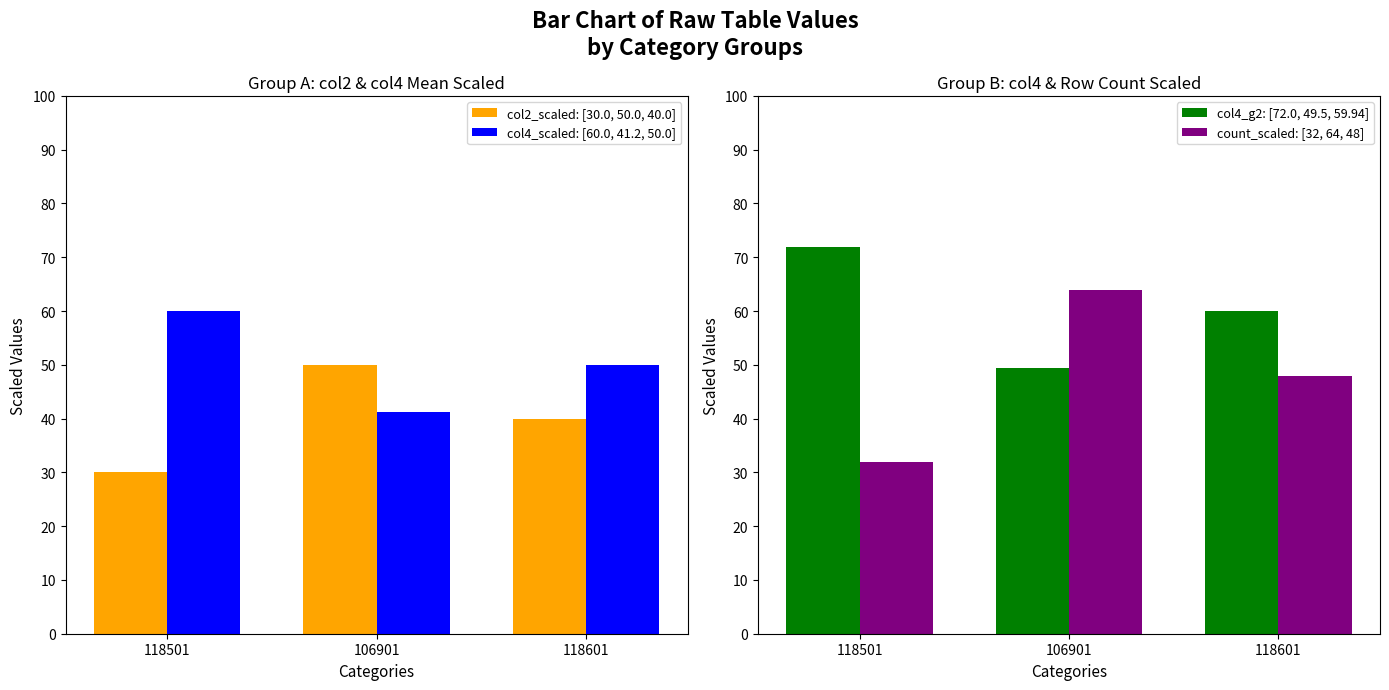

What is the maximum value shown in the chart?

72.0